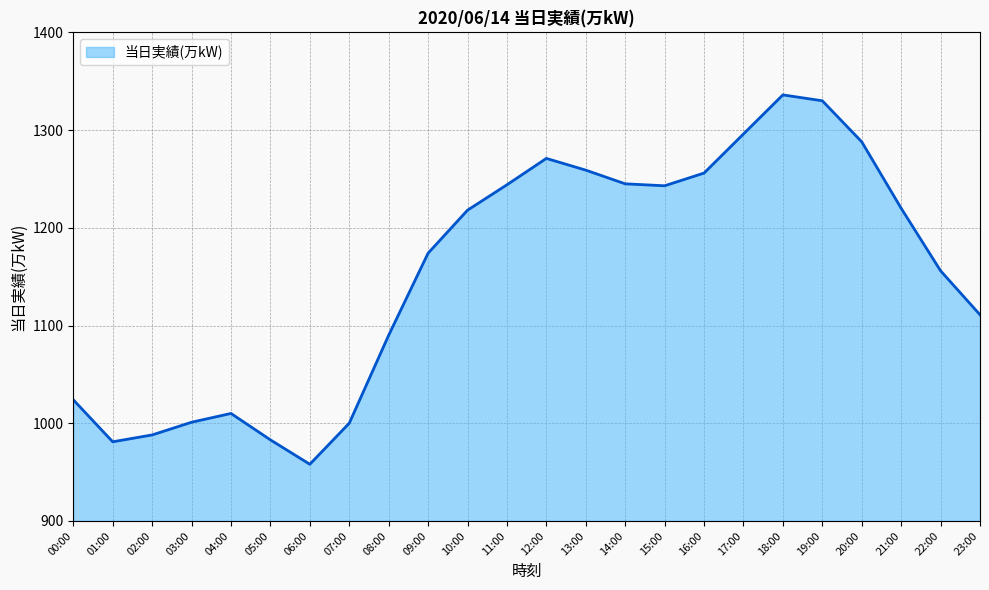

What is the change in value from 02:00 to 21:00?

+232